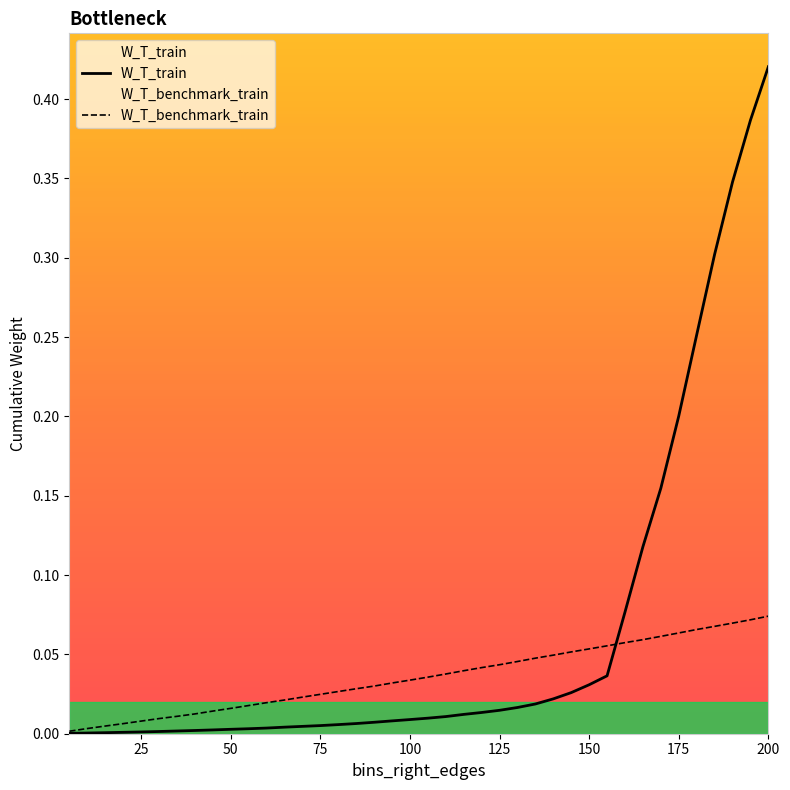

Rank the series by their average value, from highest to lowest.

W_T_train, W_T_benchmark_train